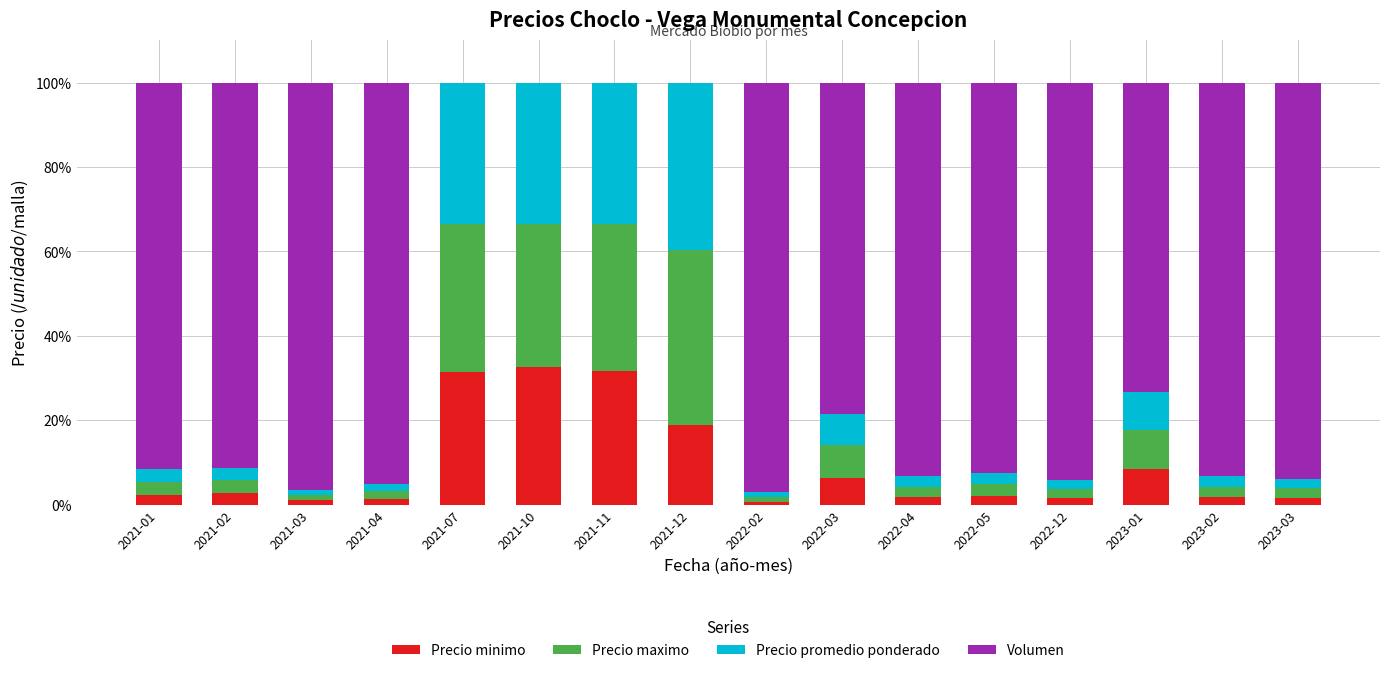

The value of Precio minimo at 2021-10 is 0.1. True or false?

False